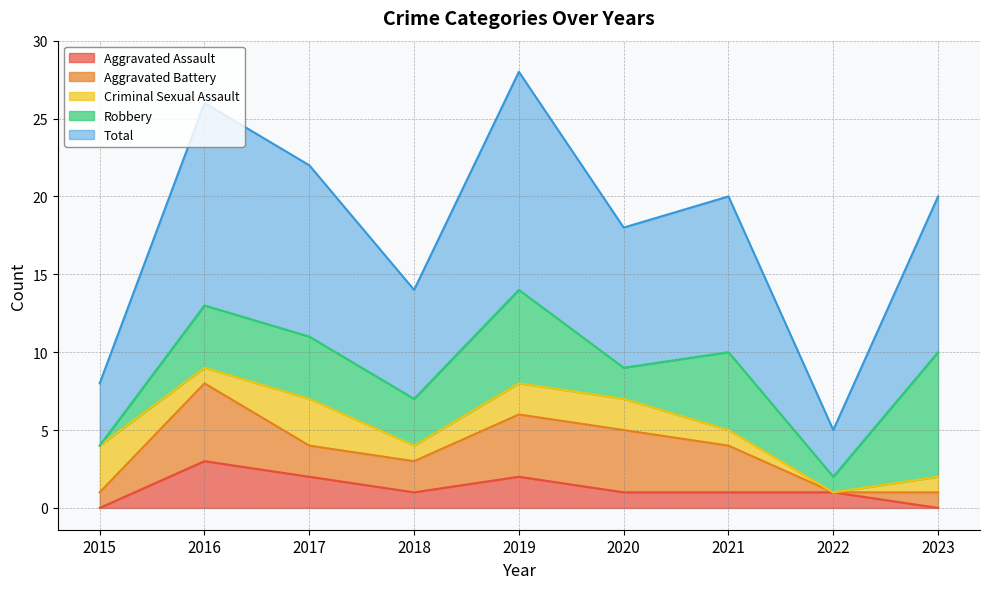

How many interior local valleys does the Aggravated Assault series have?

1